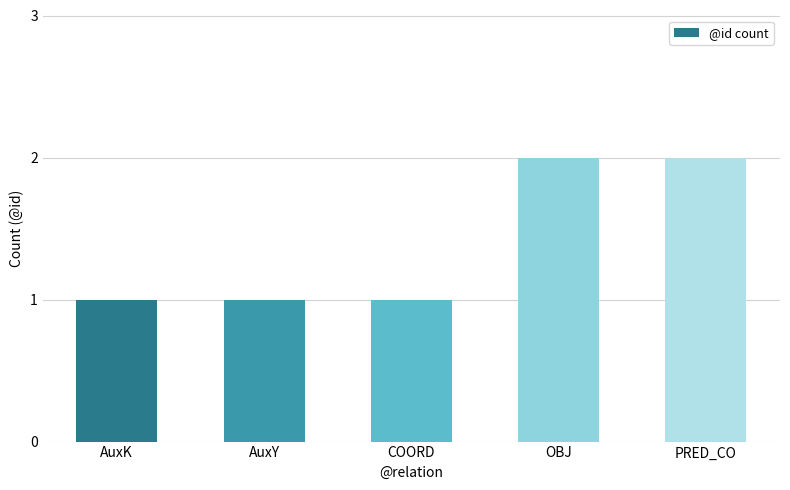

What is the sum of all values?

7